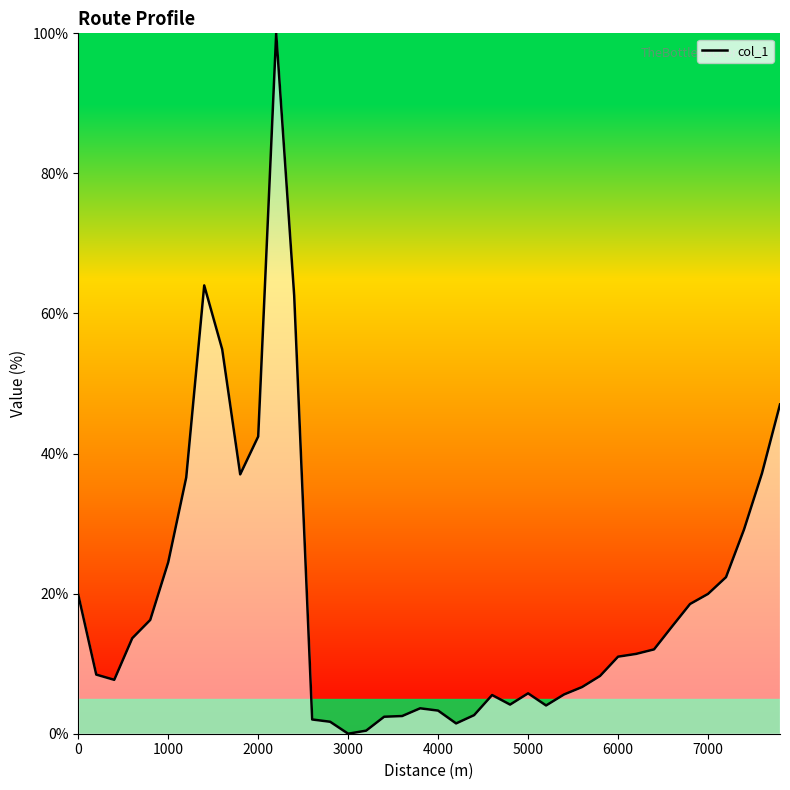

What is the difference between the maximum and minimum values?

100.0